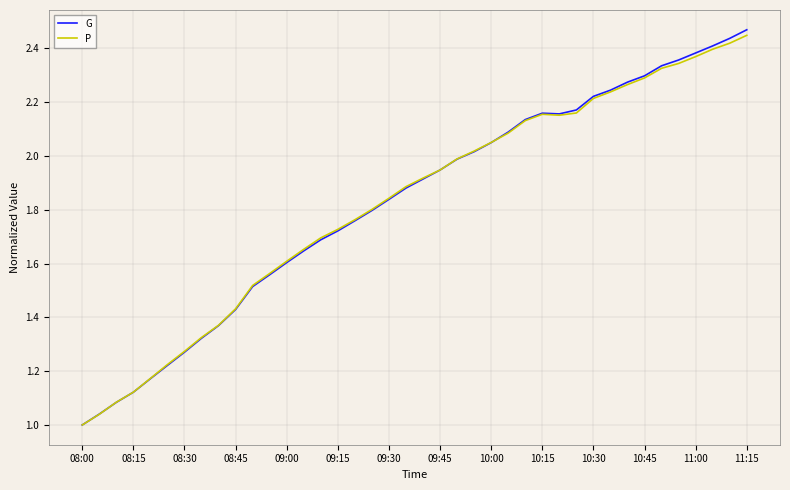

How many lines are shown in the chart?

2